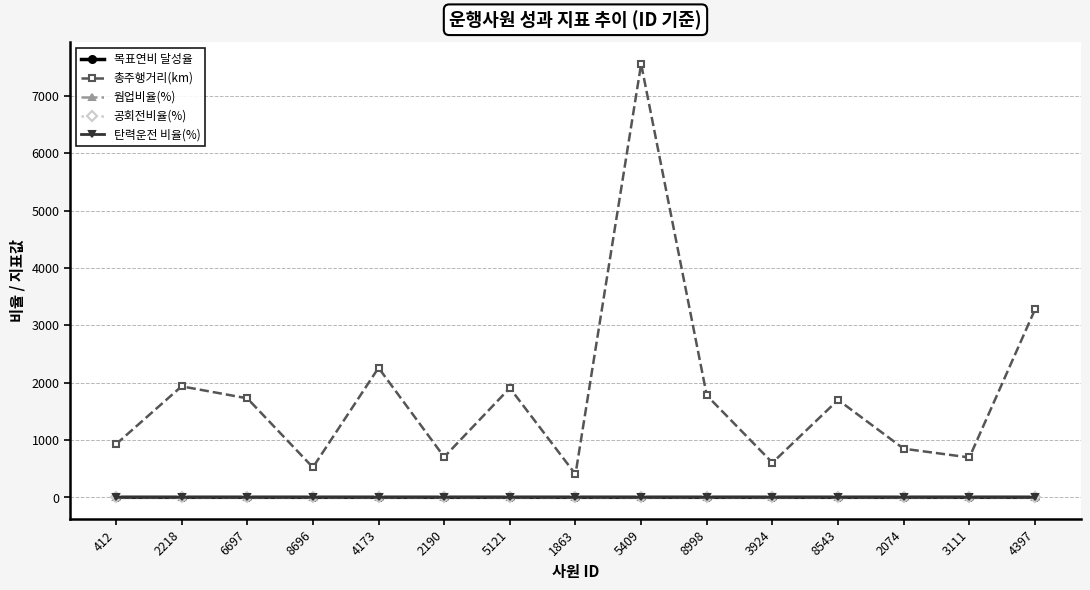

How many interior local peaks does the 총주행거리(km) series have?

5